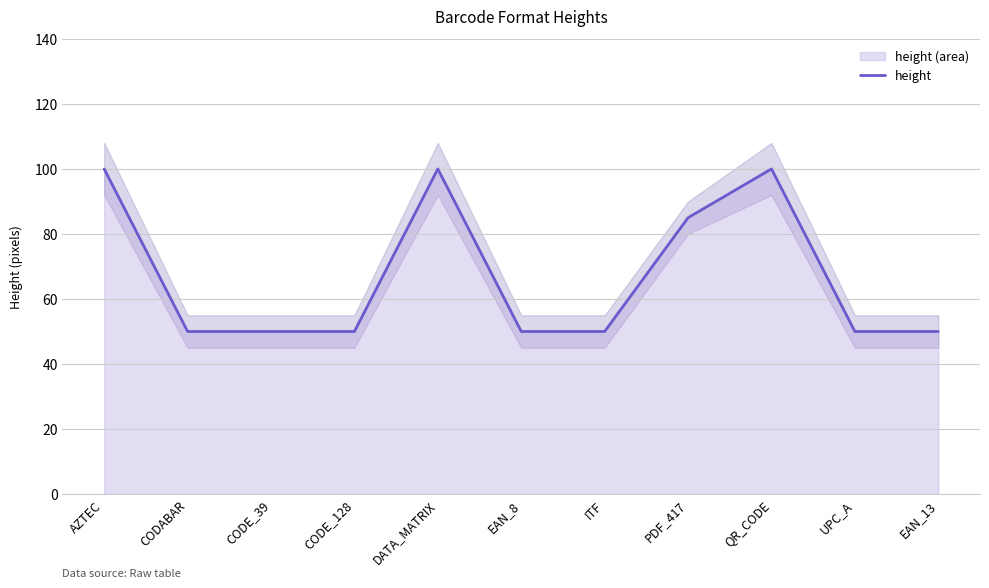

What is the sum of all values?

735